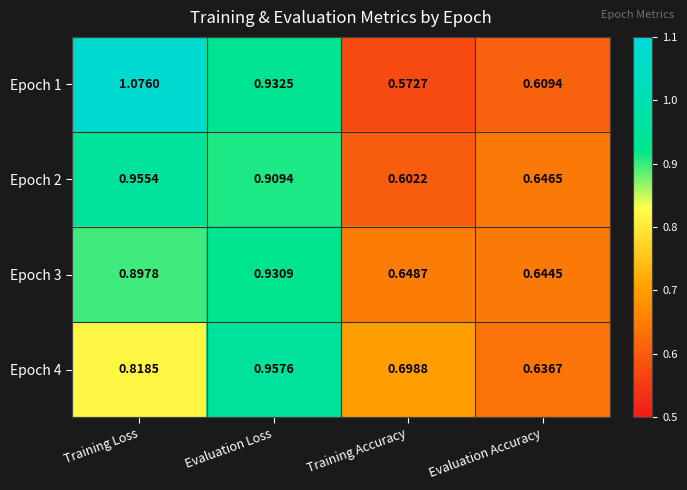

What is the total value across all series at Training Loss?

3.7